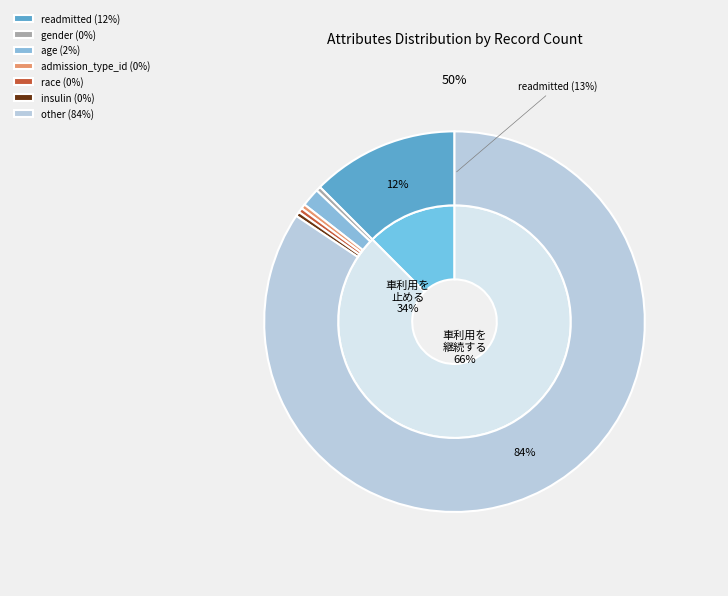

To the nearest percent, what is the difference between the other and insulin slice percentages?

84%